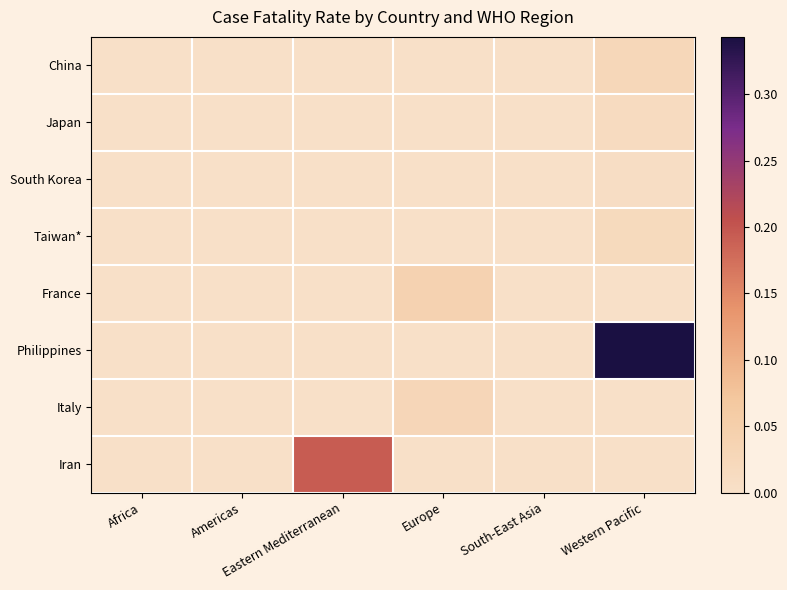

What is the maximum value shown in the chart?

0.3